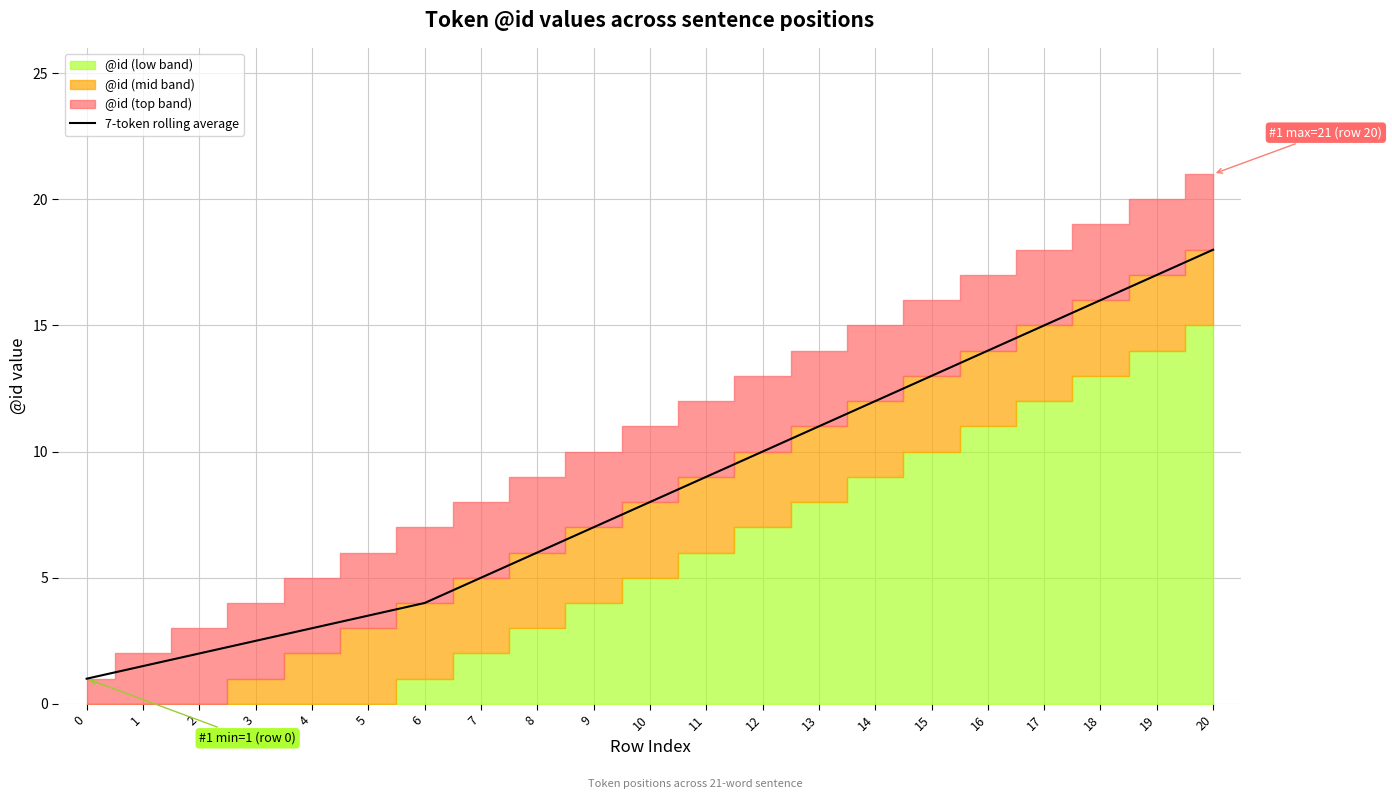

What is the minimum value for 7-token rolling average?

1.0